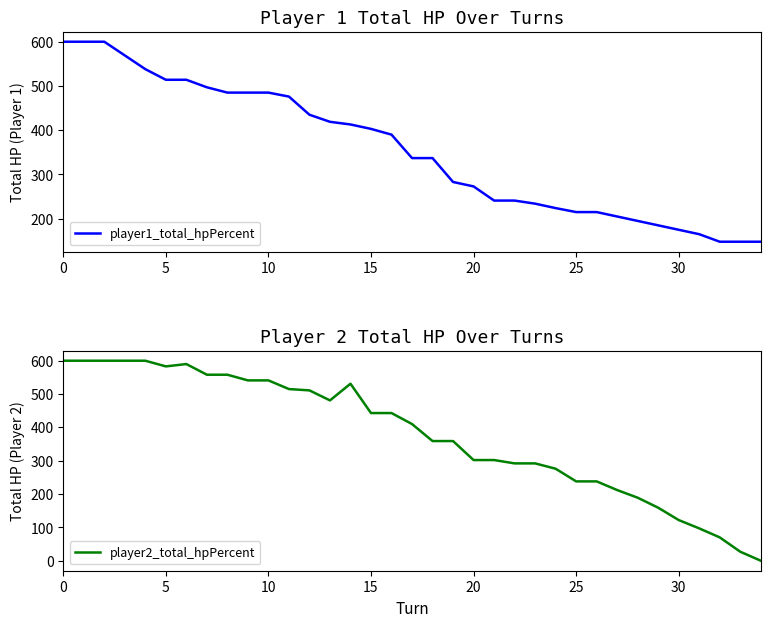

List the series in order of their peak value, lowest first.

player1_total_hpPercent, player2_total_hpPercent